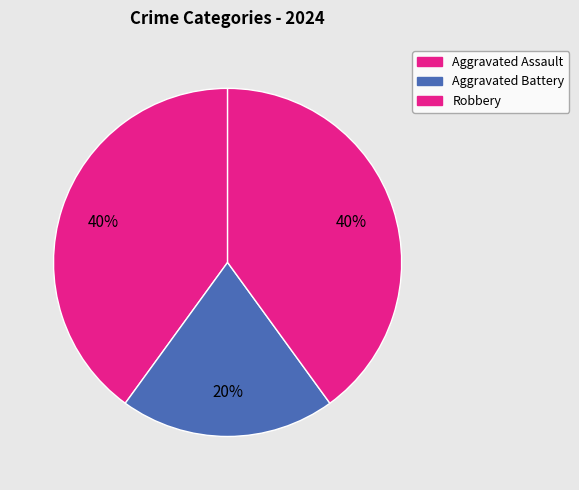

To the nearest percent, what portion does Robbery represent?

40%